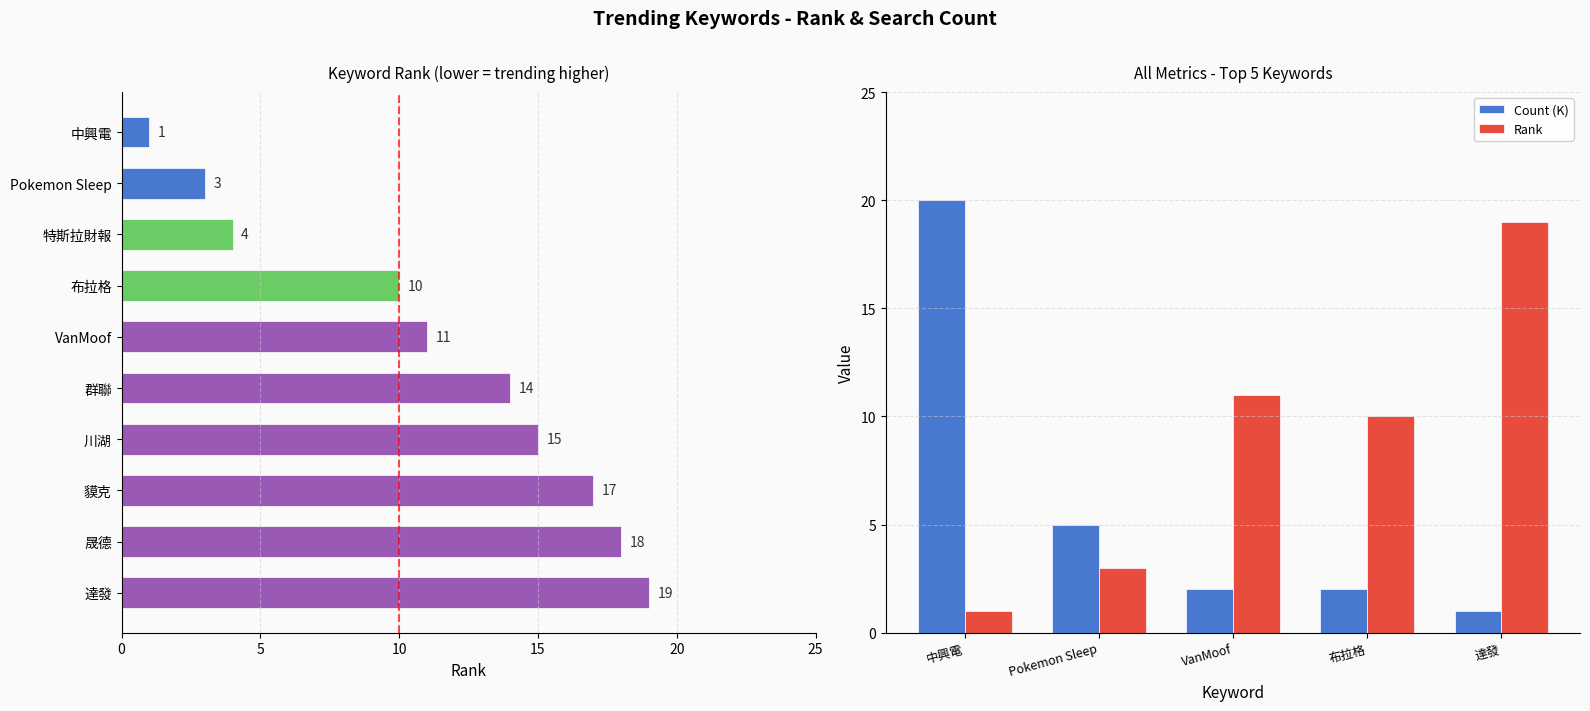

What is the difference between the maximum and minimum values in the Count (K) series?

19